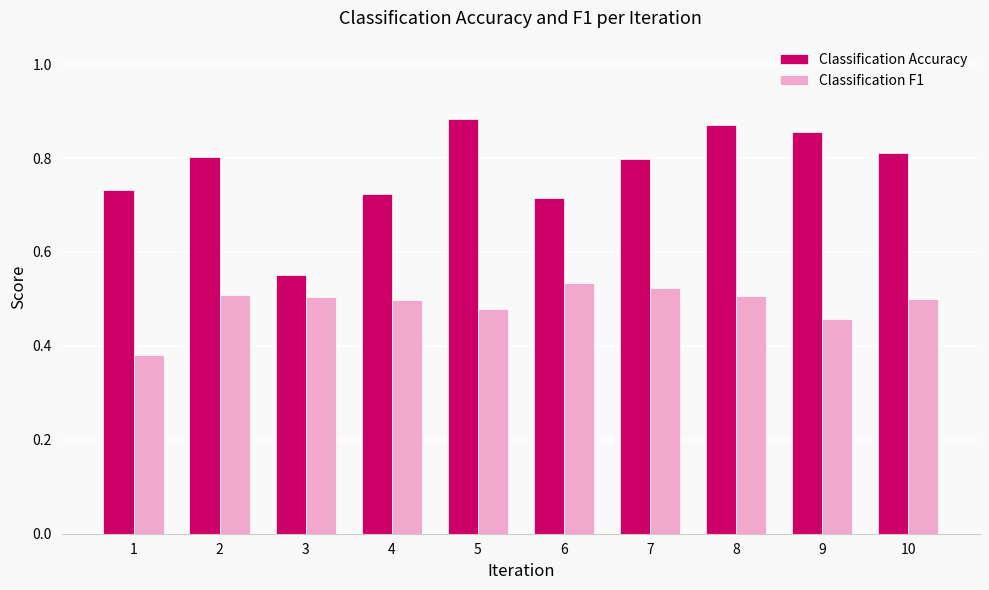

What is the spread (max minus min) of values at 10?

0.3